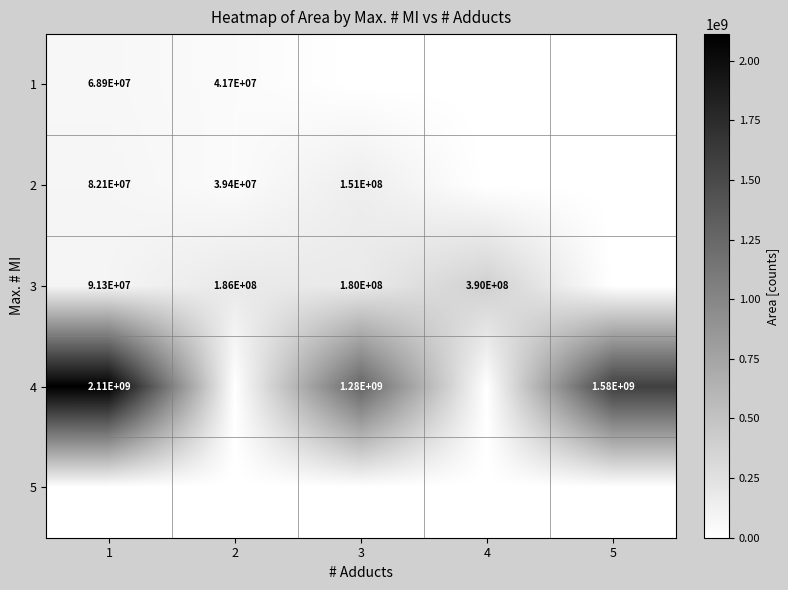

Is it true that 2 equals 151000000 at 3?

True